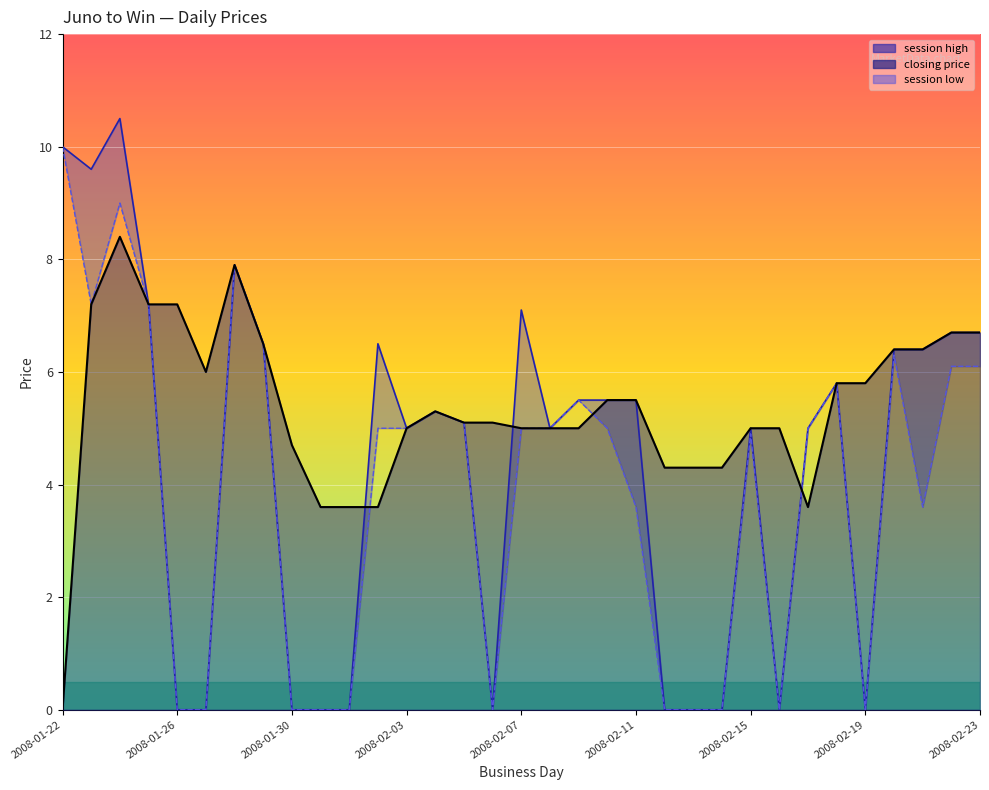

What is the value of the session high line point at the 7th from the left?

7.9